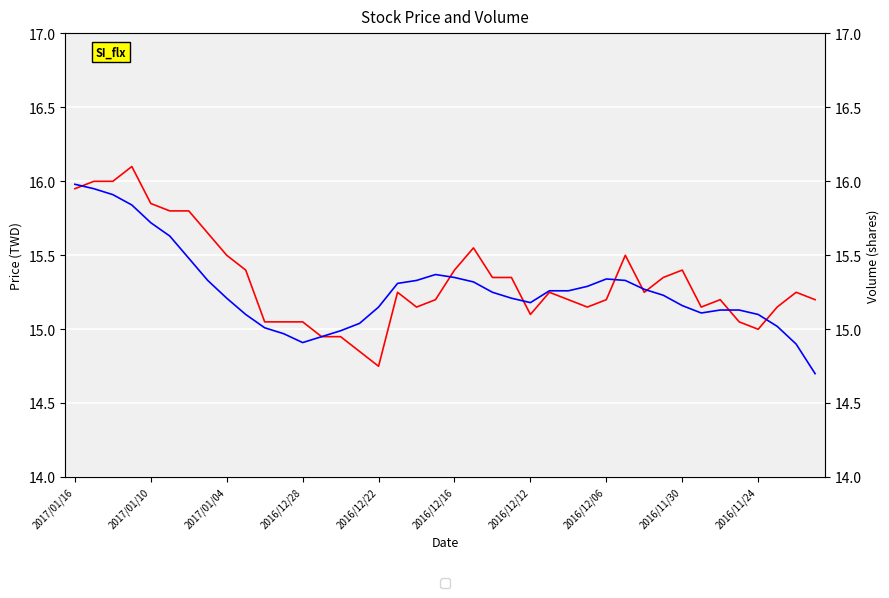

True or false: finial_price and avg_five intersect in this chart.

True